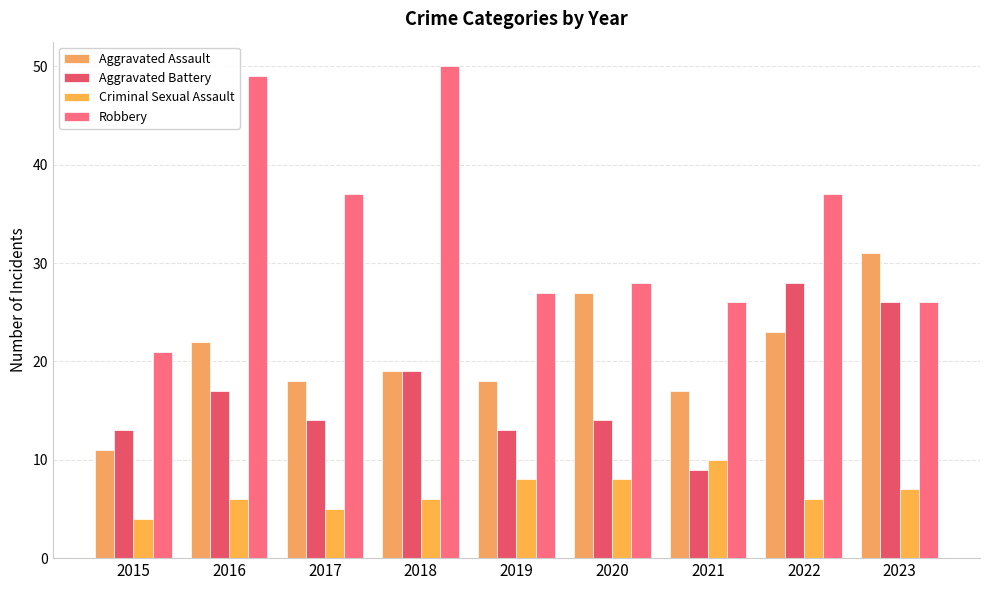

Is it true that Aggravated Battery equals 9 at 2015?

False